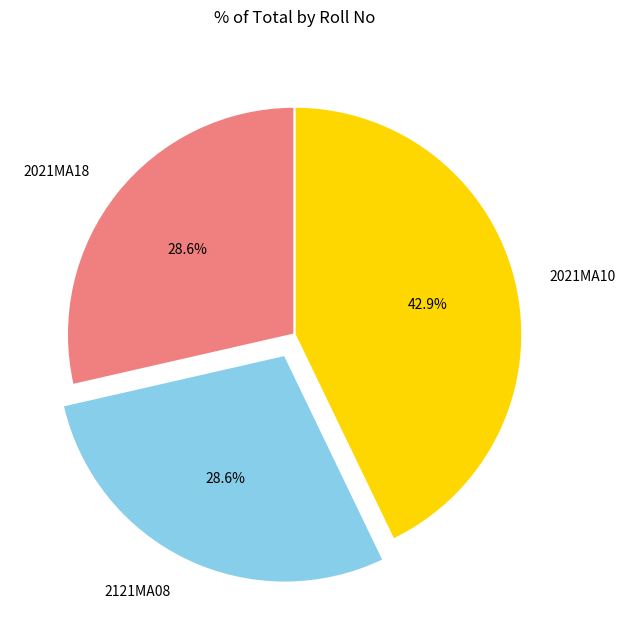

Which has a higher value, 2021MA10 or 2021MA18?

2021MA10